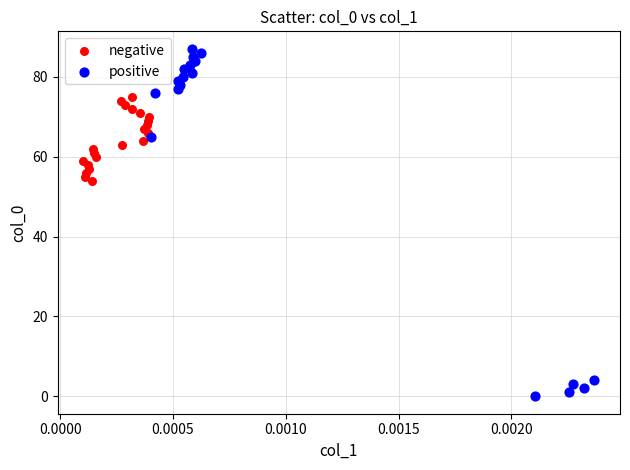

What are all the series names shown in the legend?

negative, positive